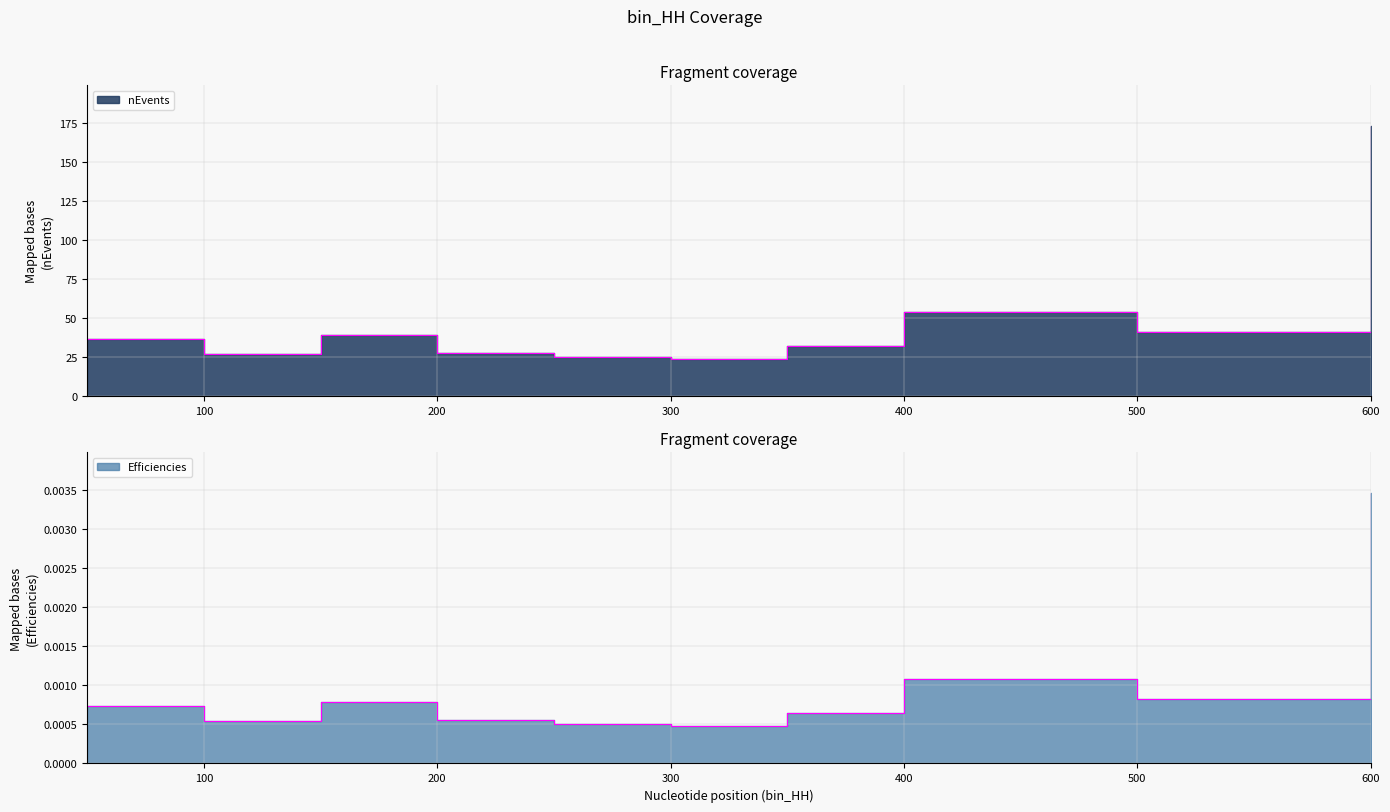

The value of nEvents at 400 is 25.2. True or false?

False